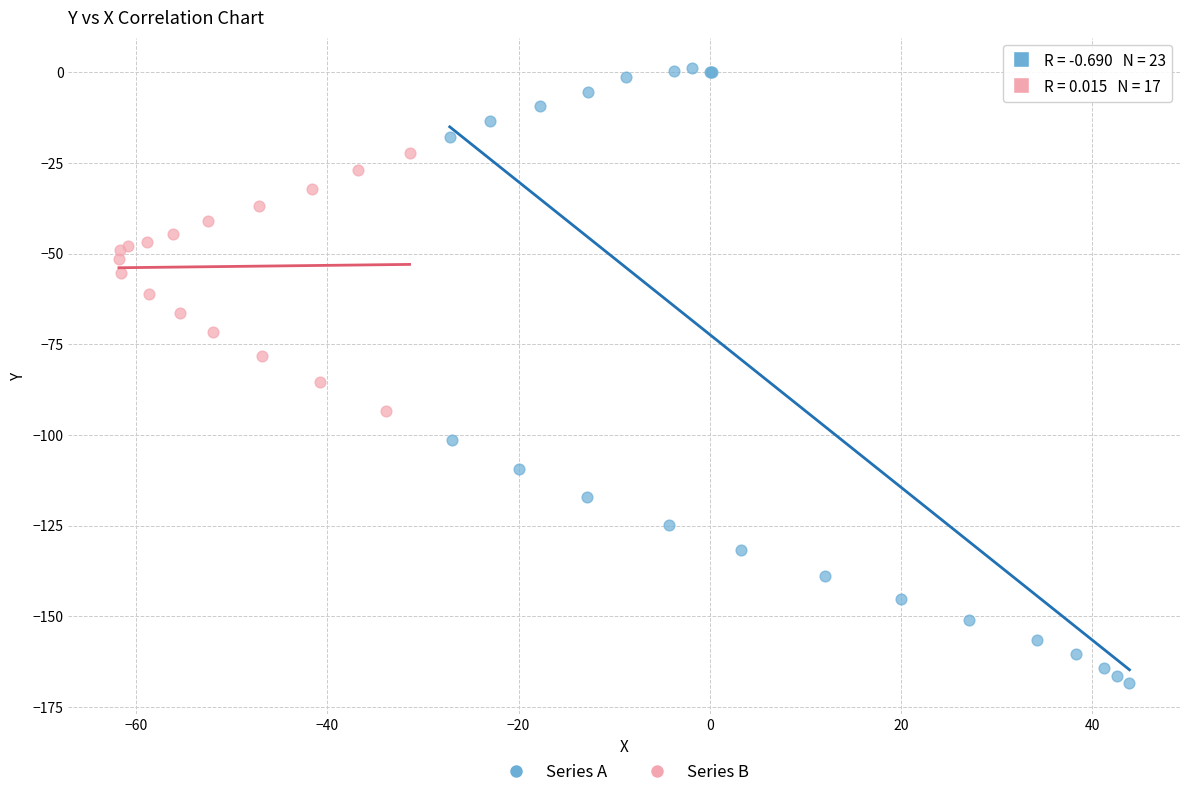

Which series reaches the minimum Y coordinate?

Series A